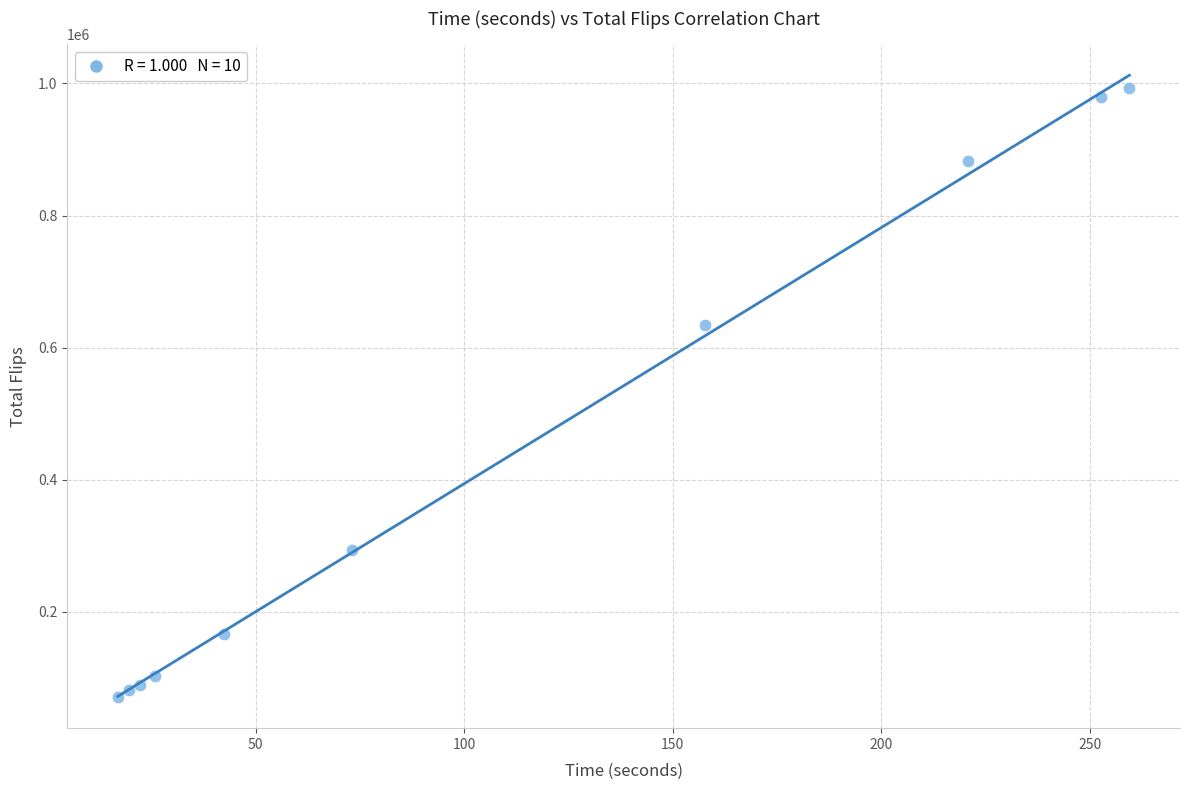

What Y value in the scatter plot is closest to 531712?

634758